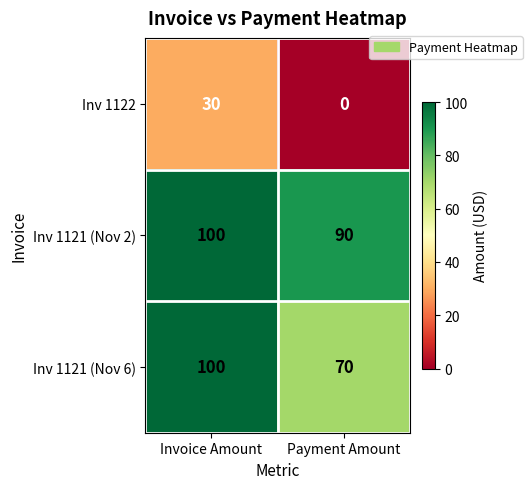

At which category does the chart reach its peak across all series?

Invoice Amount